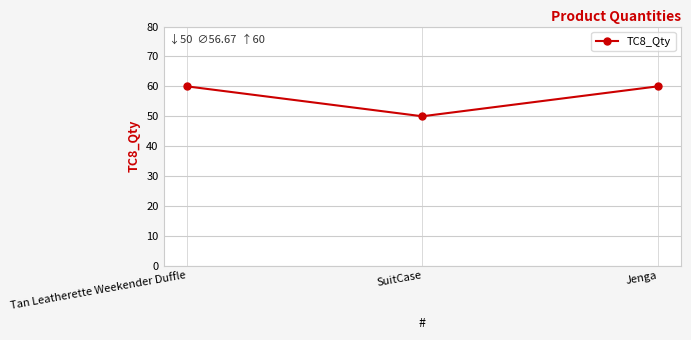

Reading left to right, list all the values displayed in this chart.

Tan Leatherette Weekender Duffle=60	SuitCase=50	Jenga=60